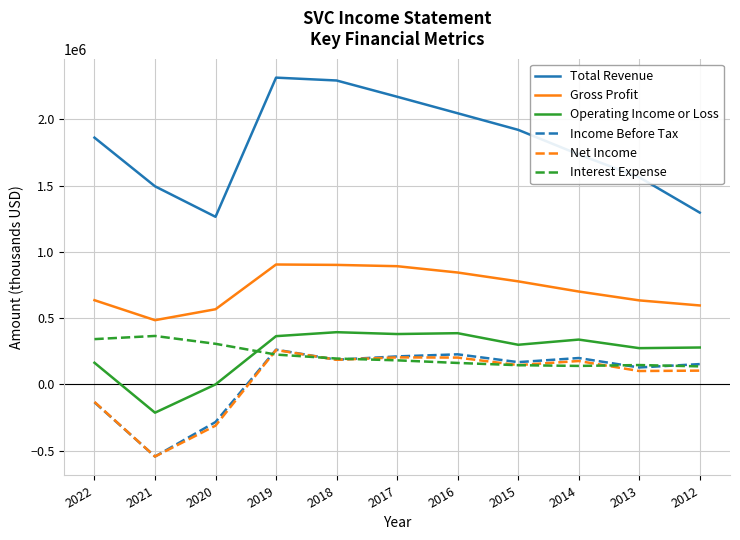

True or false: Net Income and Gross Profit cross at least once.

False